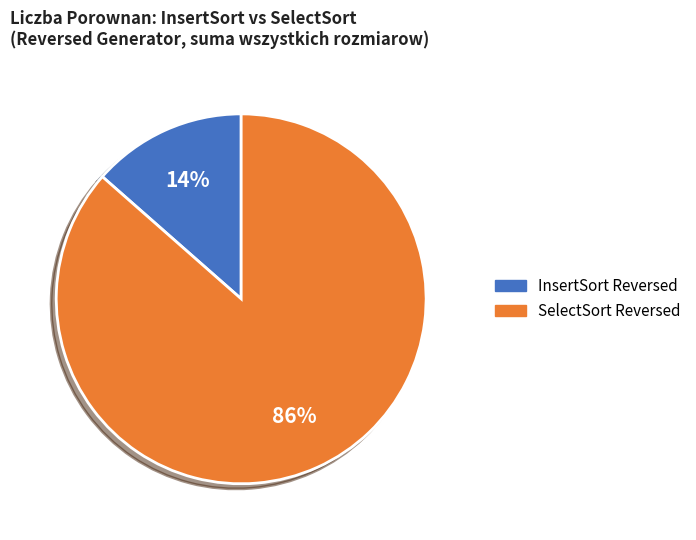

To the nearest percent, what is the average slice percentage?

50%